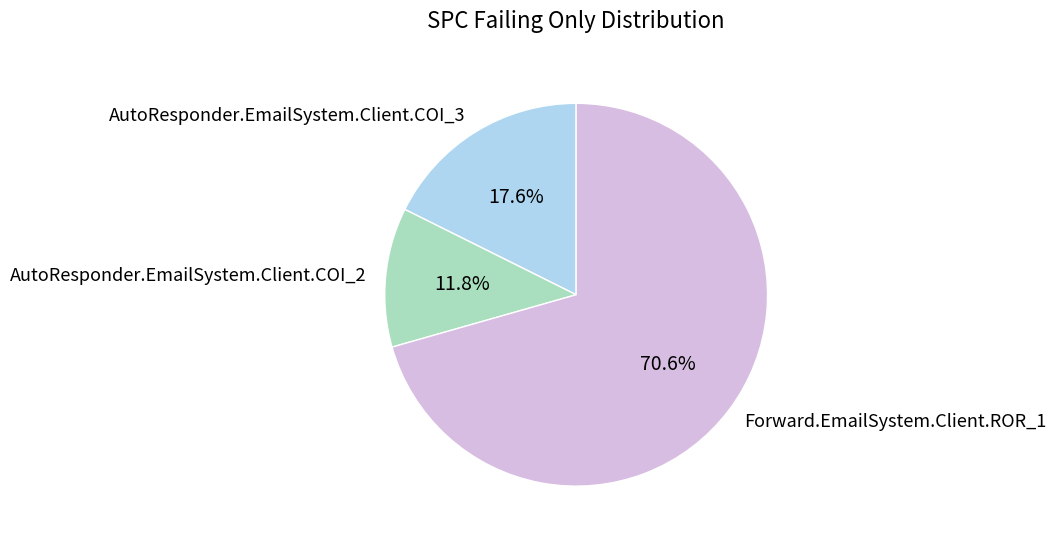

What is the largest slice in the pie chart?

Forward.EmailSystem.Client.ROR_1